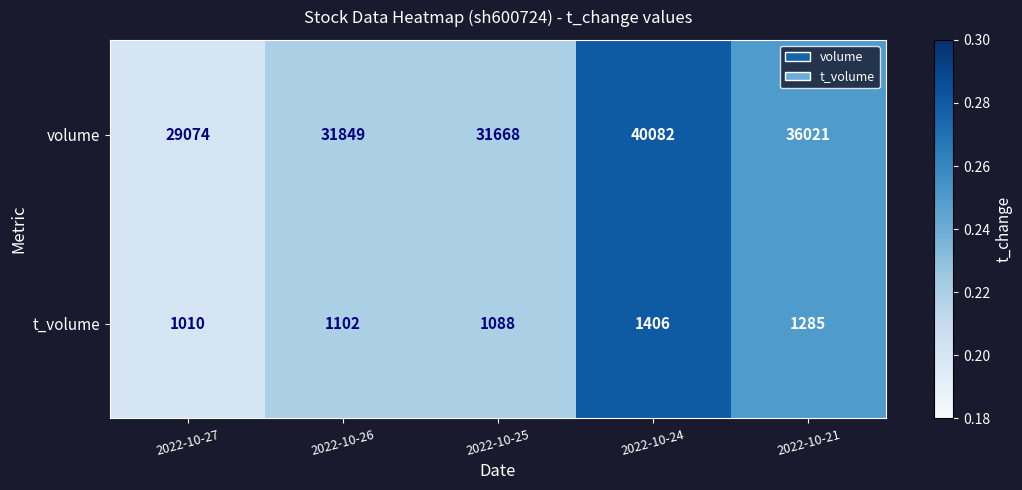

Reading left to right, what are all the values shown in this chart?

volume: 2022-10-27=29074	2022-10-26=31849	2022-10-25=31668	2022-10-24=40082	2022-10-21=36021
t_volume: 2022-10-27=1010	2022-10-26=1102	2022-10-25=1088	2022-10-24=1406	2022-10-21=1285